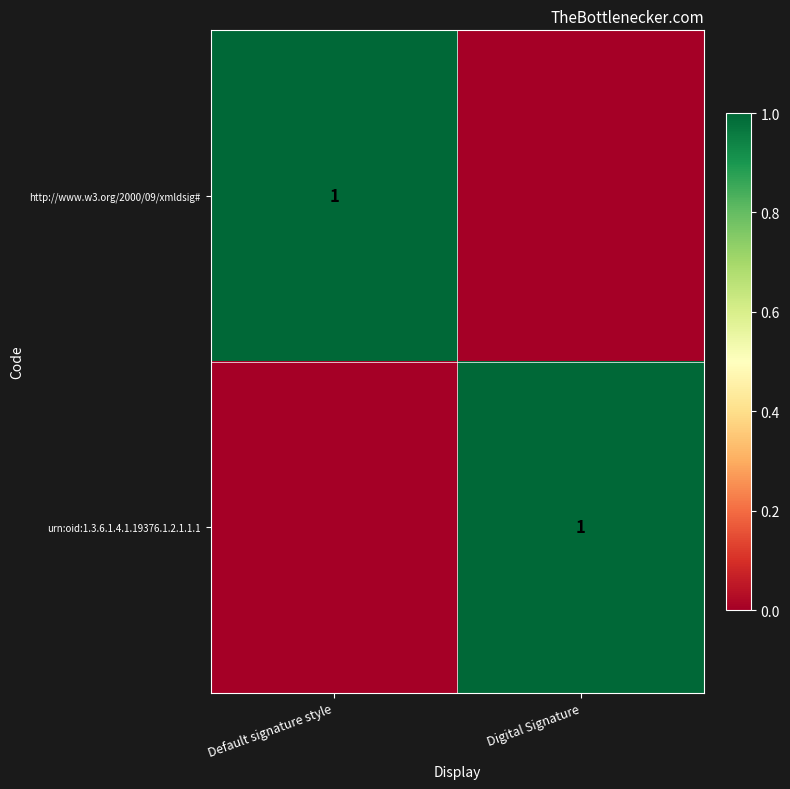

True or false: http://www.w3.org/2000/09/xmldsig# has a value of 1 at Default signature style.

True